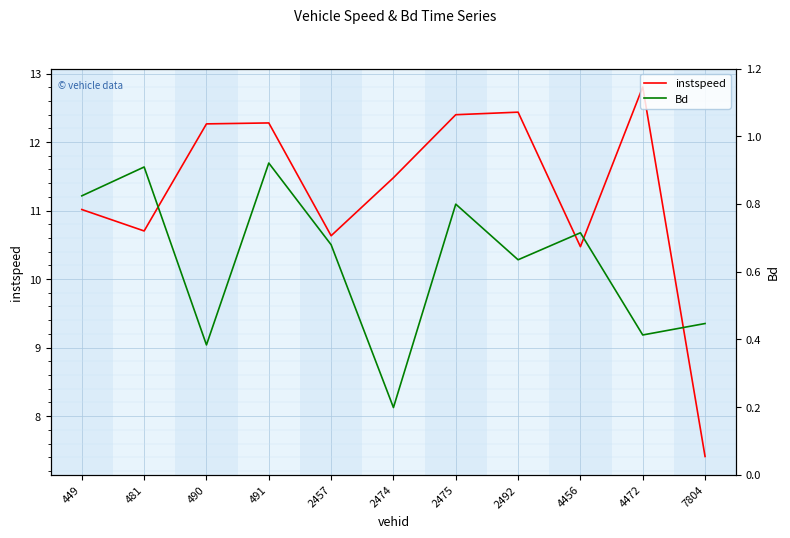

What is the maximum value for instspeed?

12.8